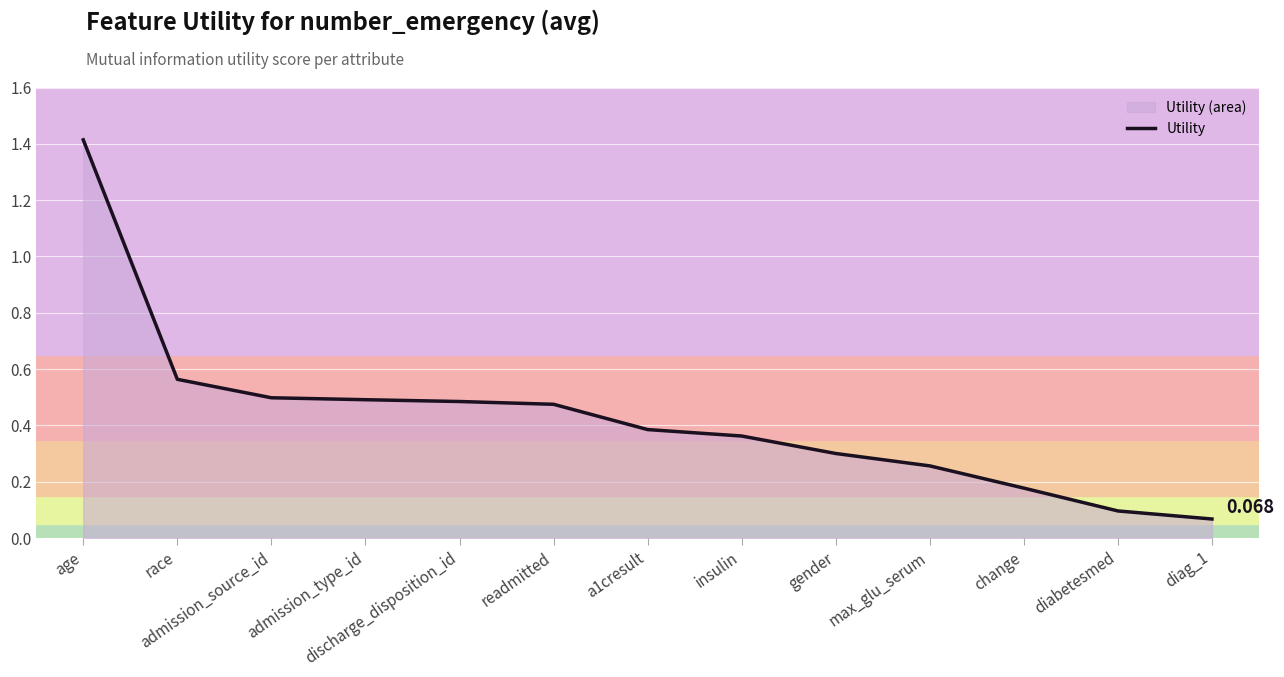

What is the change in value from race to admission_source_id?

-0.1